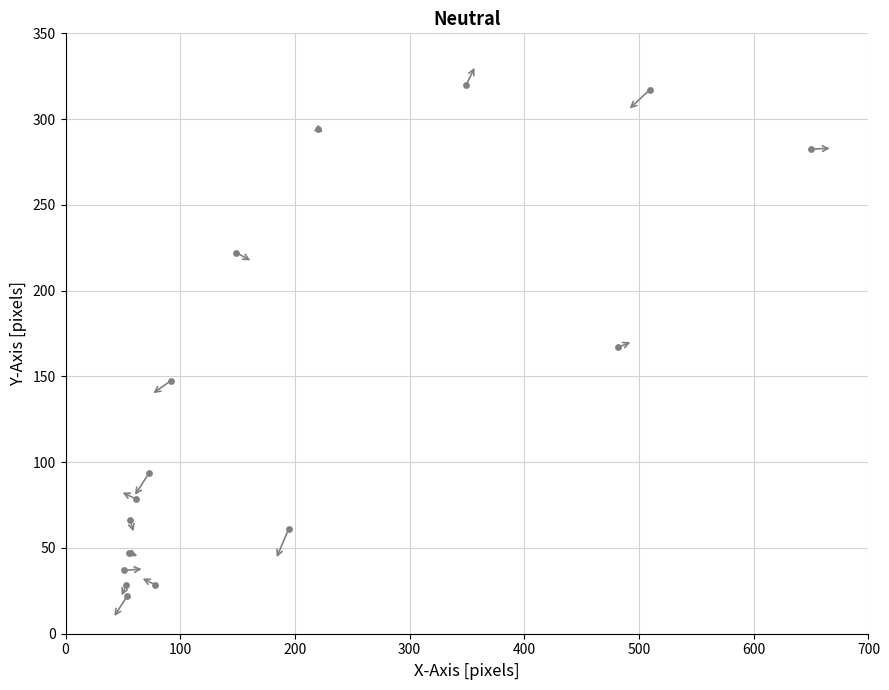

What is the range of X values (max minus min)?

599.1